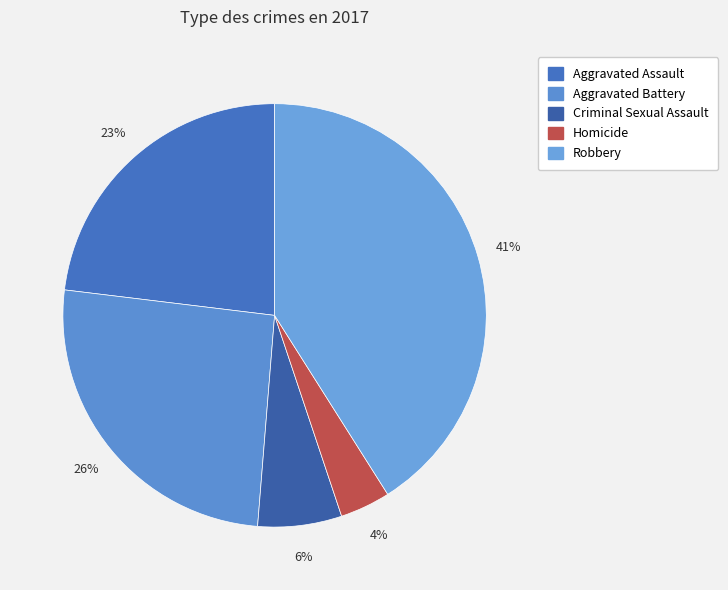

Combined, do Homicide and Robbery account for over 50%?

No